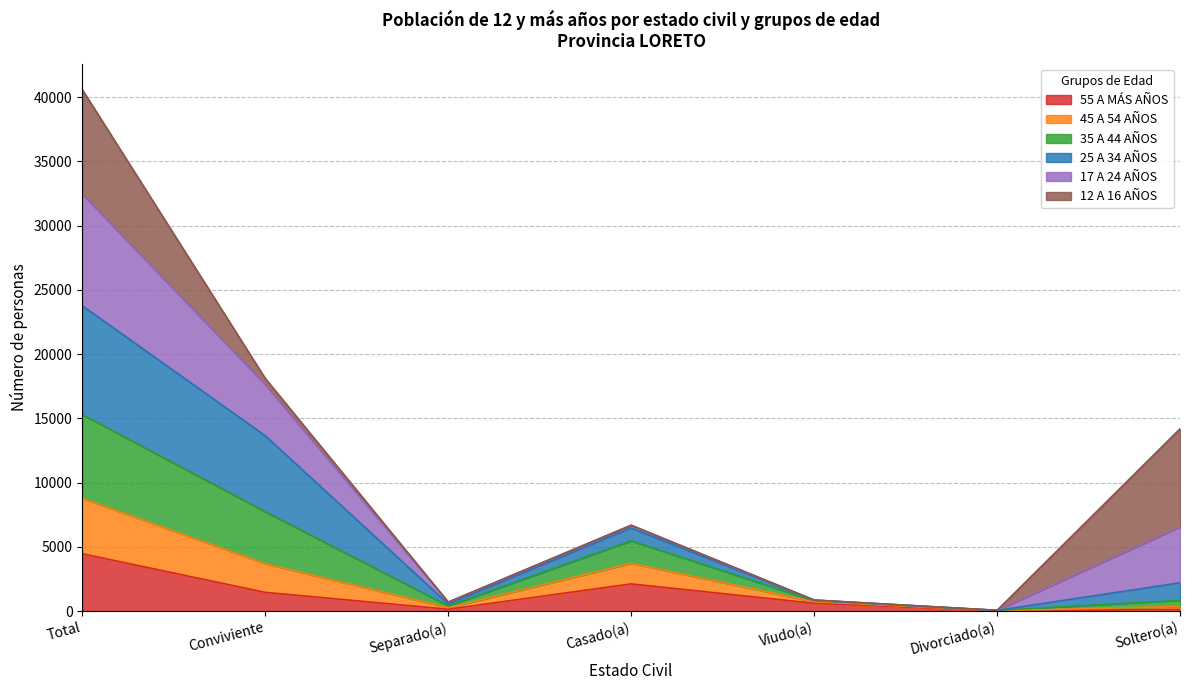

At which category is the sum across all series the highest?

Total